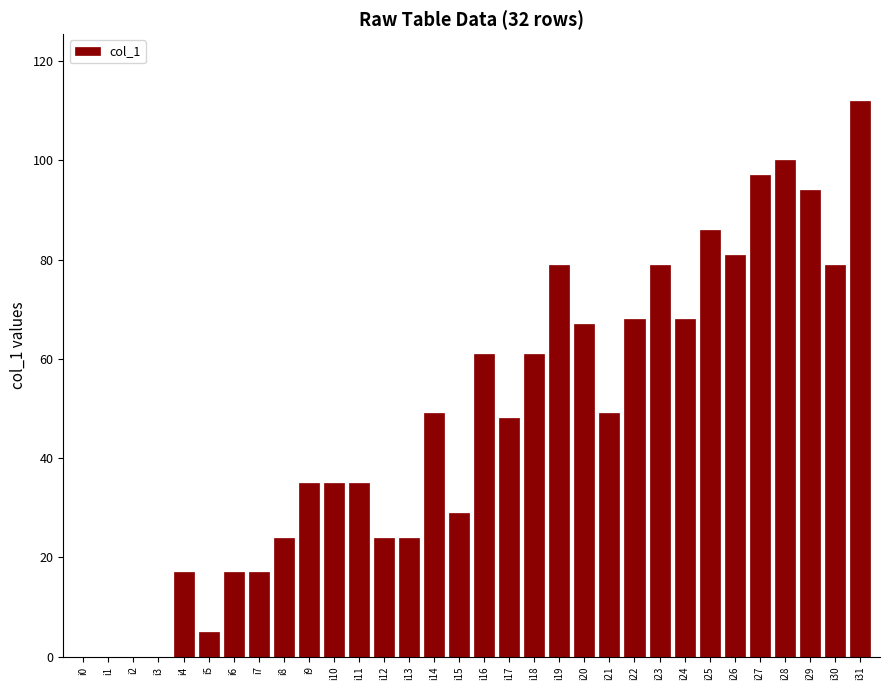

Approximately how many times larger is the value at i24 compared to i11?

1.9